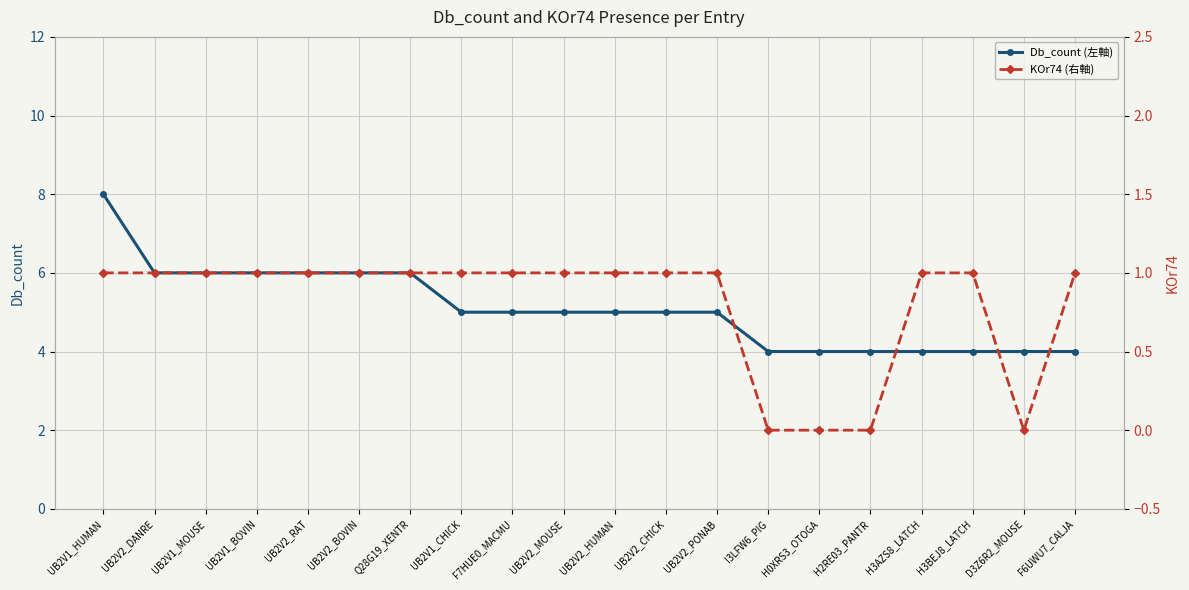

The KOr74 (右軸) series shows 0 at F7HUE0_MACMU. True or false?

False